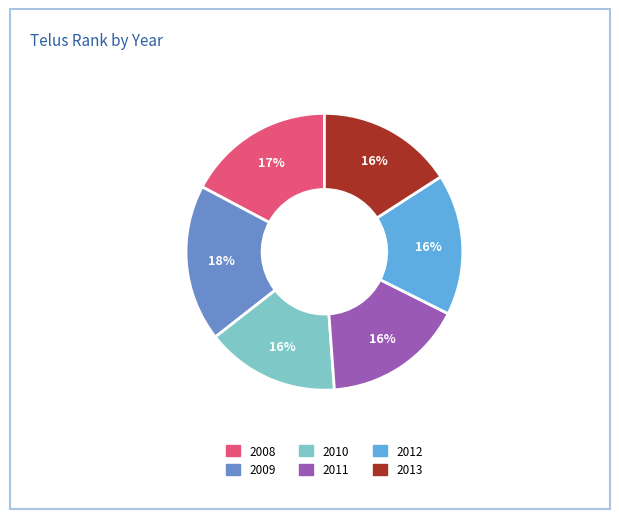

True or false: 2012 accounts for 22% of the total.

False